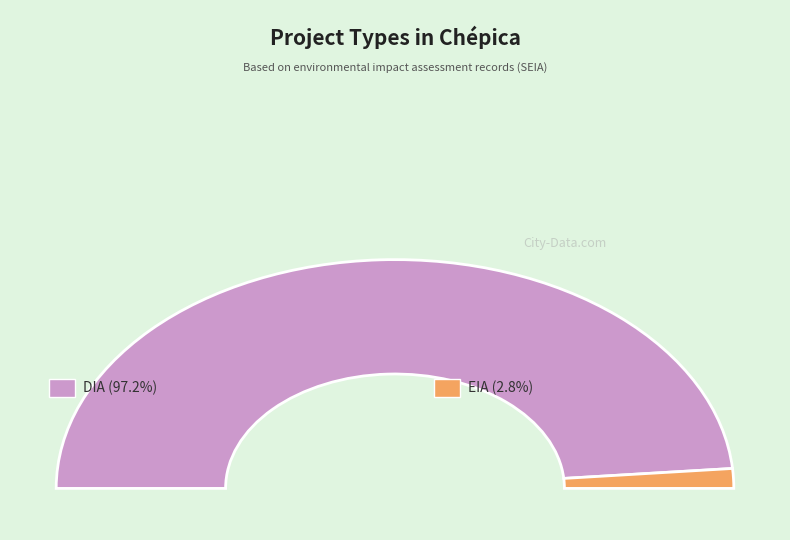

How much of the chart is everything except DIA?

2.8%